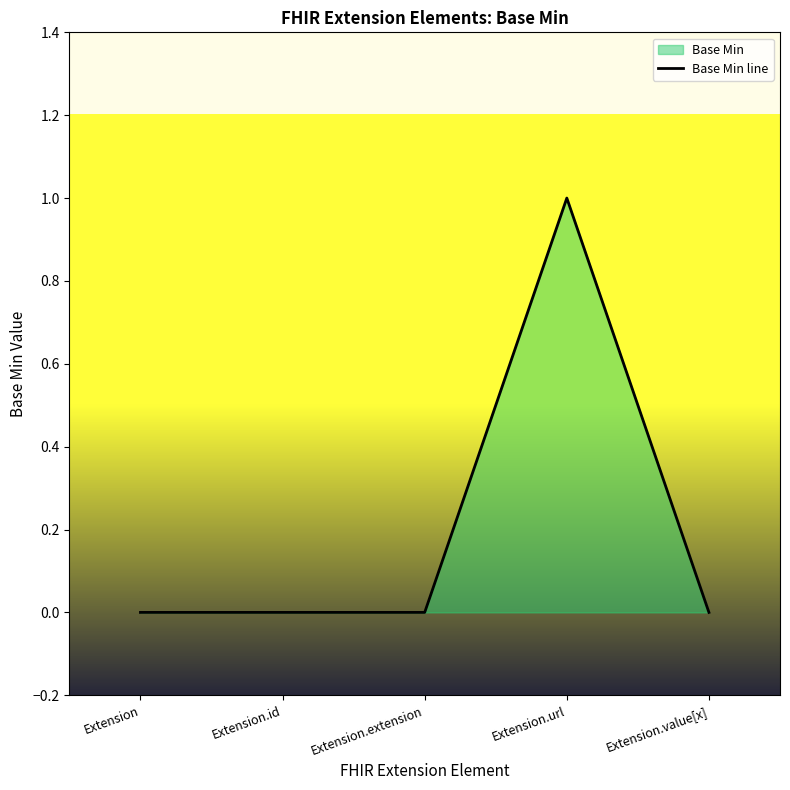

How many interior local peaks (higher than both neighbors) does the data have?

1